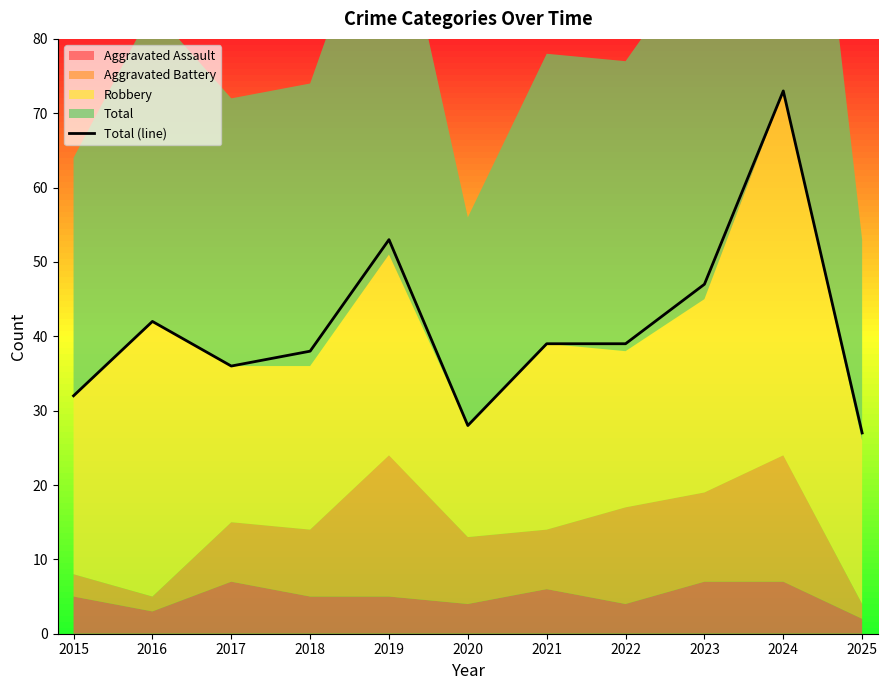

The value at 2018 is 13. True or false?

False